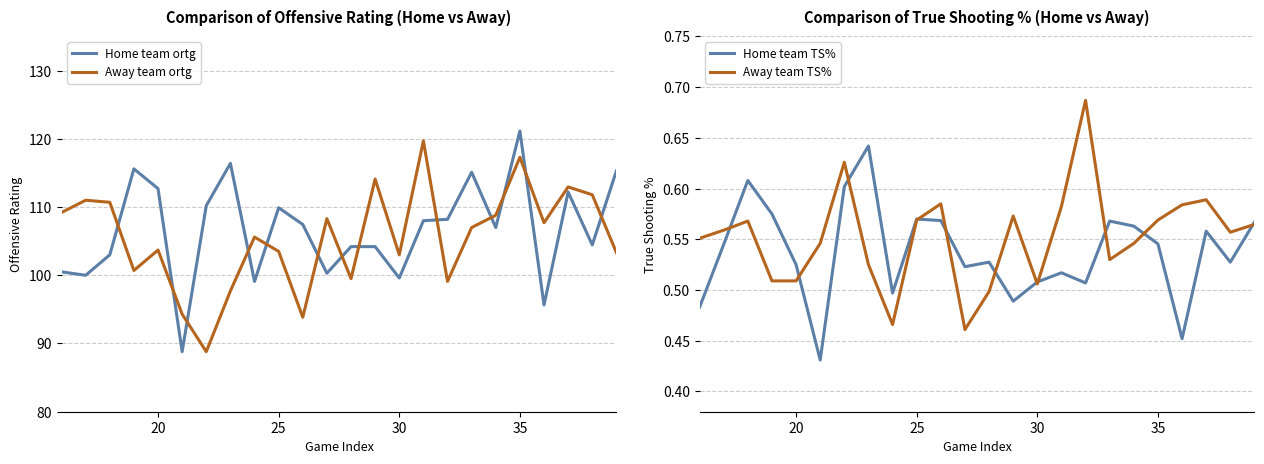

How many intersections are there between Away team TS% and Home team TS%?

11